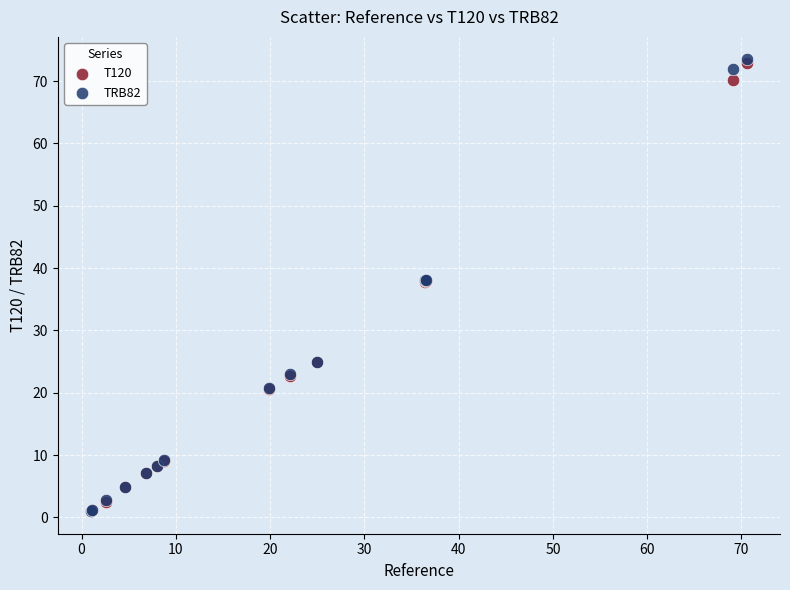

What are all the series names shown in the legend?

T120, TRB82